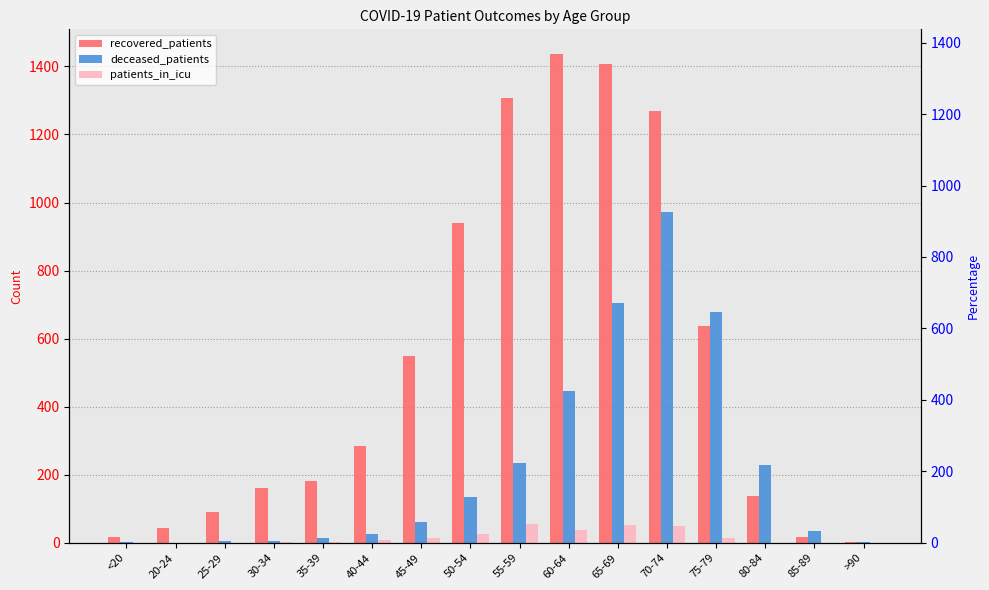

What is the difference between the maximum and minimum values in the patients_in_icu series?

54